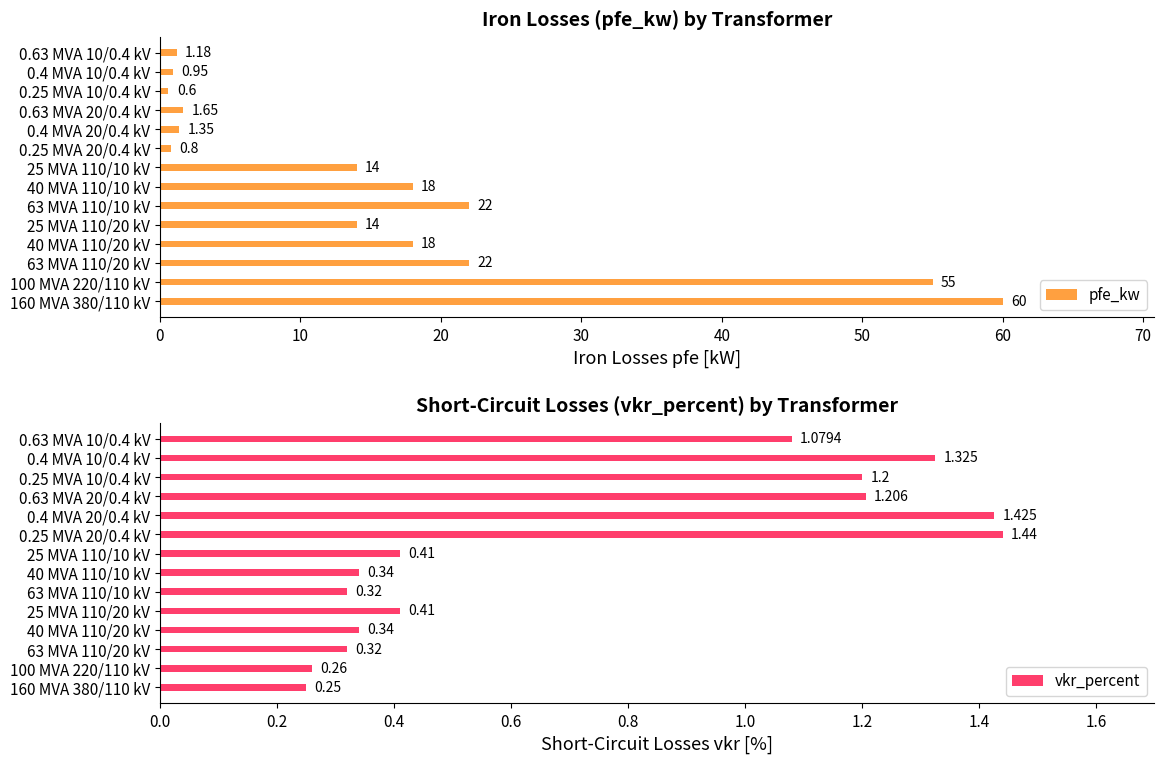

What are all the series names shown in the legend?

pfe_kw, vkr_percent